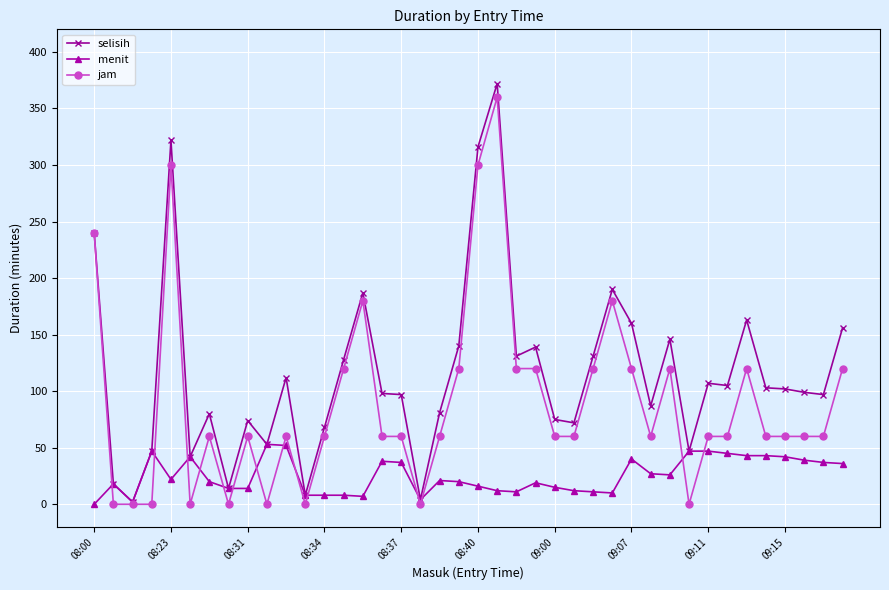

Which series has the largest total across all categories?

selisih